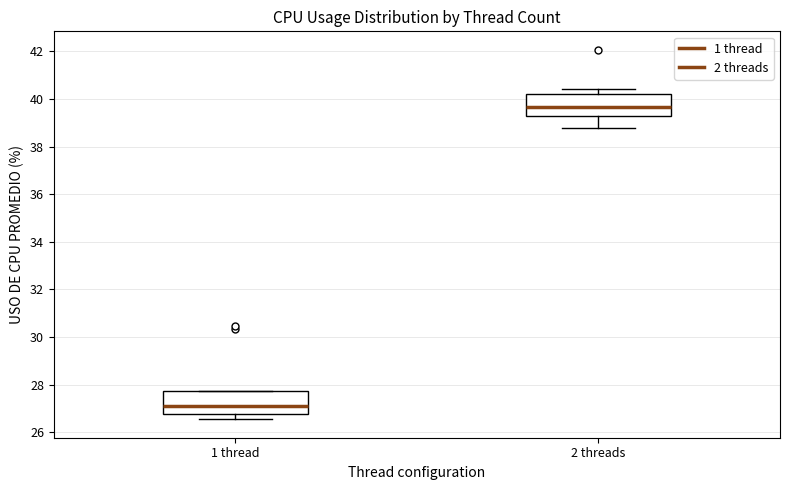

Reading left to right, read every box against the y-axis: the position of its median line, the range the box covers, and the ends of its whiskers. The values are not printed on the chart, so give them approximately, as read against the axis.

1 thread: median 27.0, box 26.8 to 27.8, whiskers 26.6 to 27.8
2 threads: median 39.6, box 39.2 to 40.2, whiskers 38.8 to 40.4